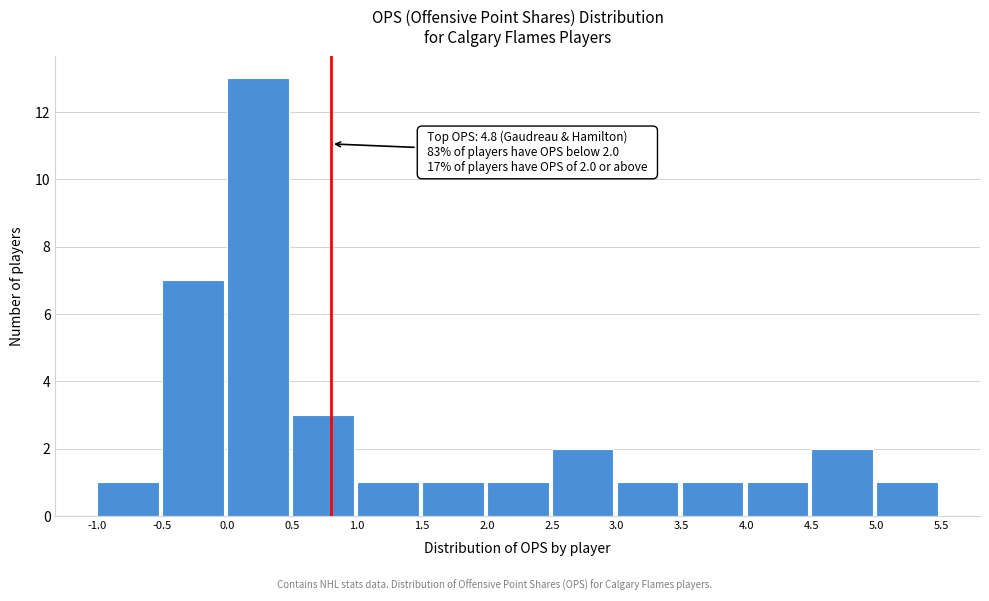

Which range on the x-axis has the tallest bar?

0.0 to 0.5